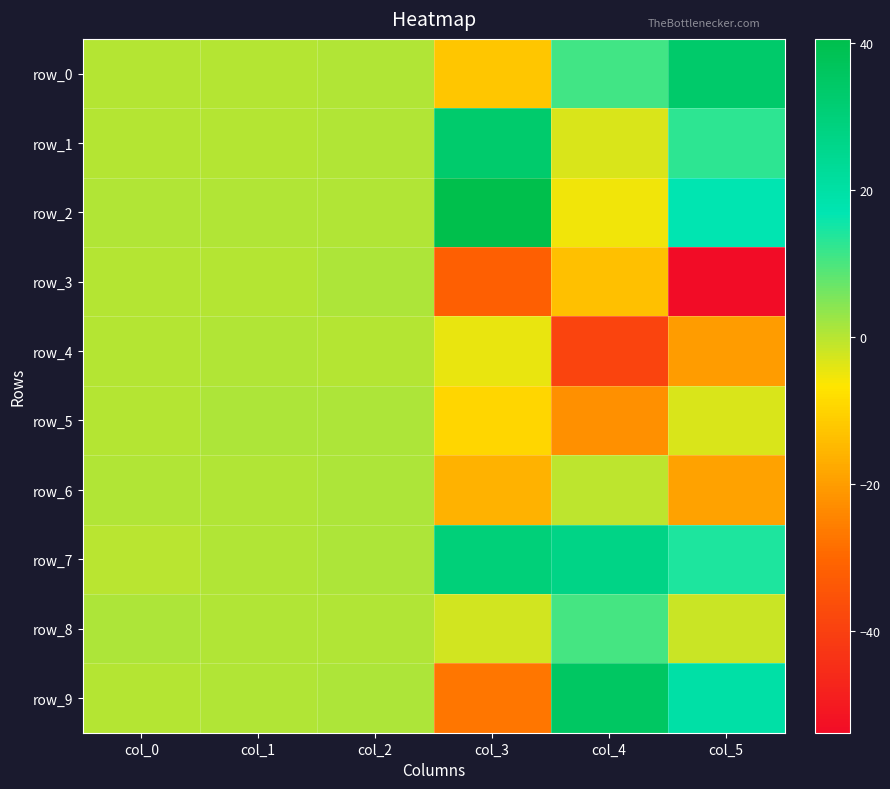

Between col_5 and col_1, which is larger?

col_5